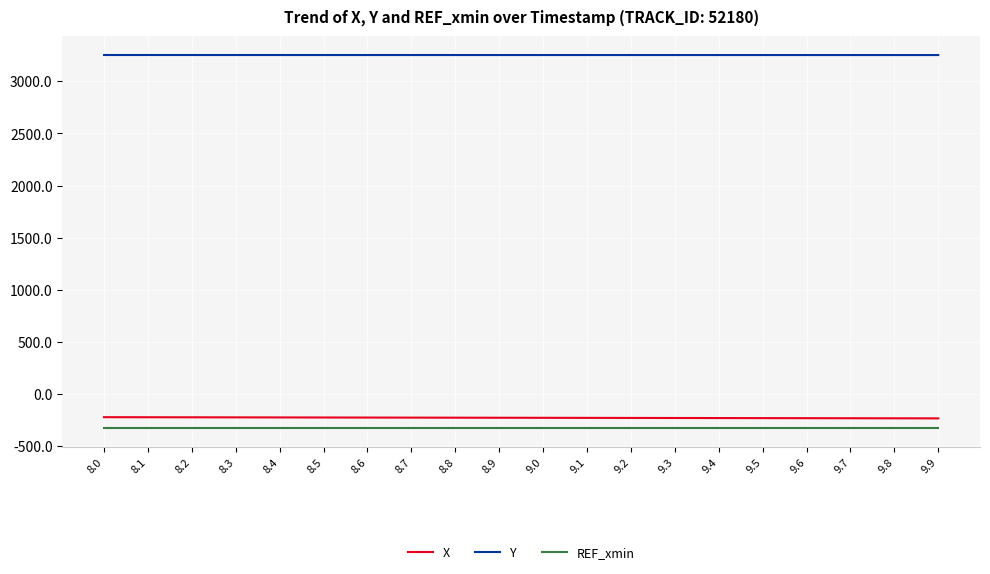

True or false: Y has a value of 3252.9 at 8.9.

True